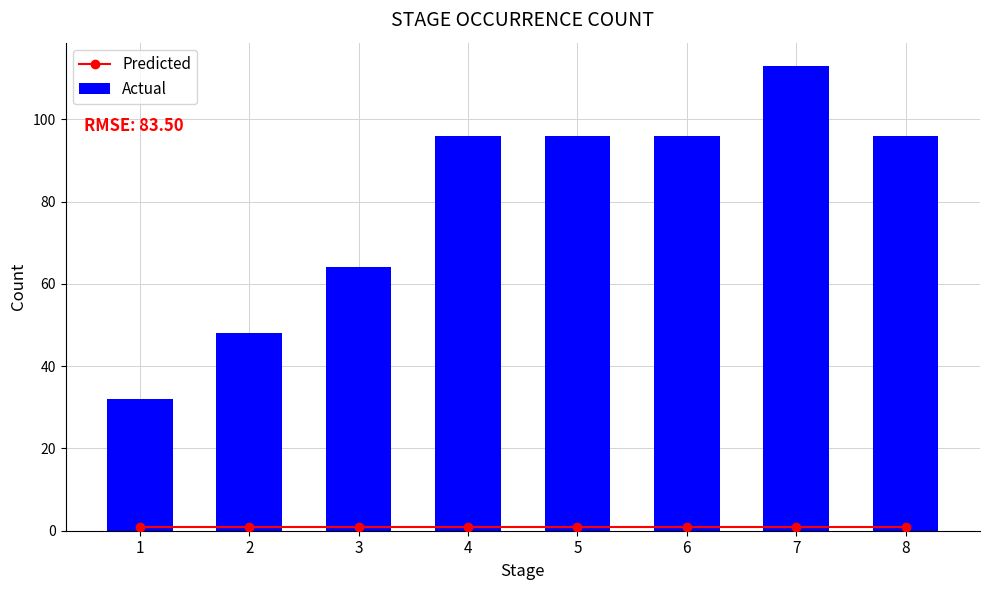

Which series has the largest total across all categories?

Actual